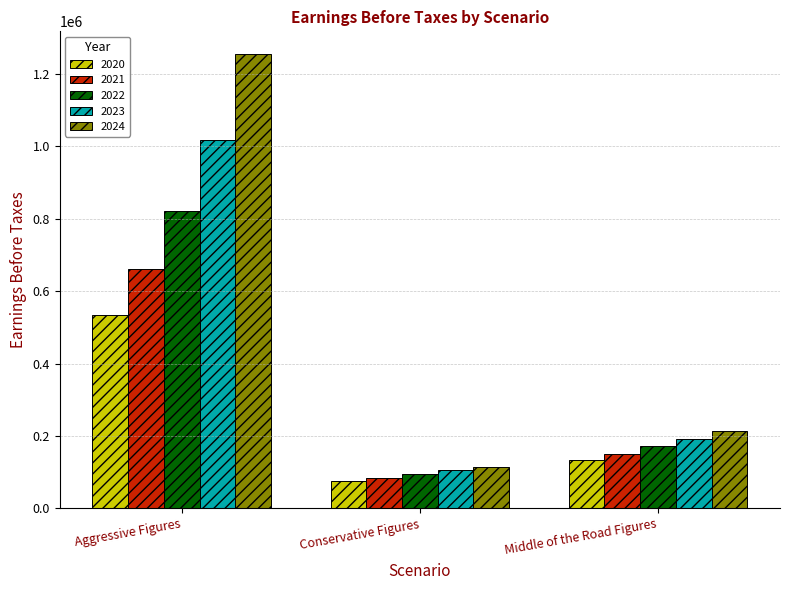

What is the sum of the 2020 values at Middle of the Road Figures and Conservative Figures?

207500.0